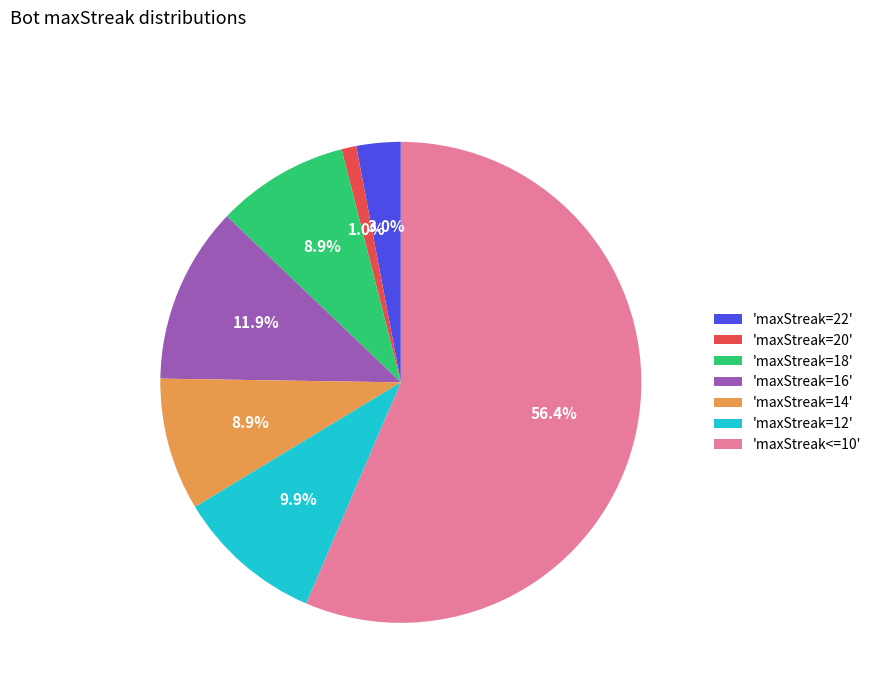

Is there a majority slice in this chart?

Yes